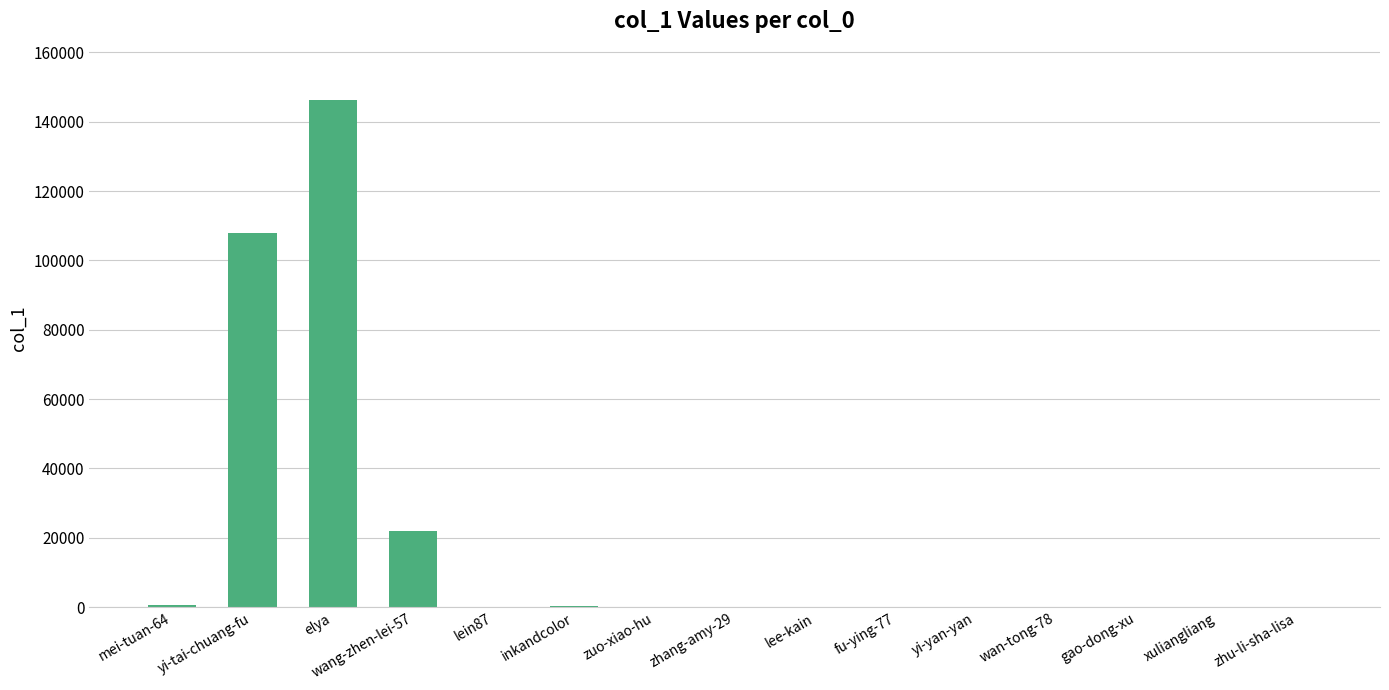

Count the number of data series in this chart.

1